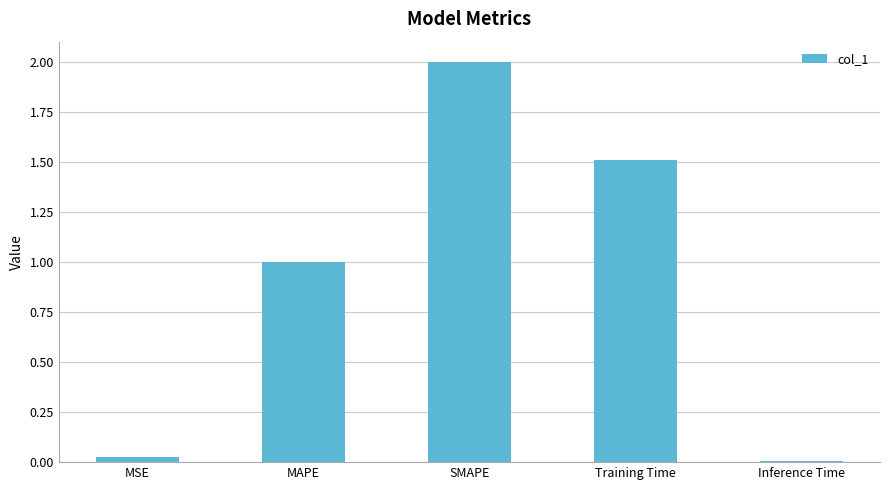

Which category has the highest value across all series?

SMAPE